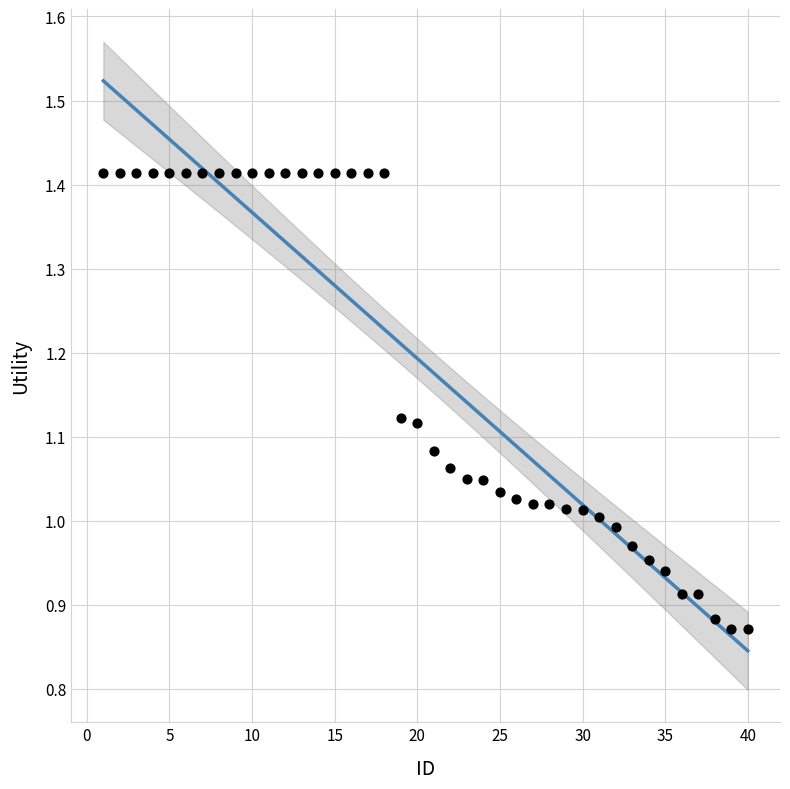

What is the range of Y values (max minus min)?

0.5